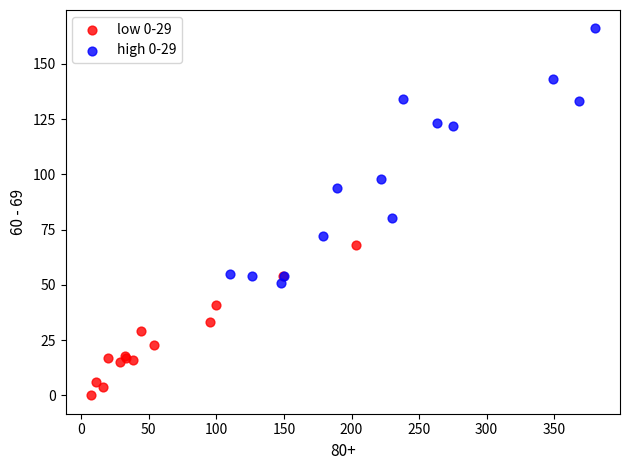

Which series contains the lowest Y value?

low 0-29